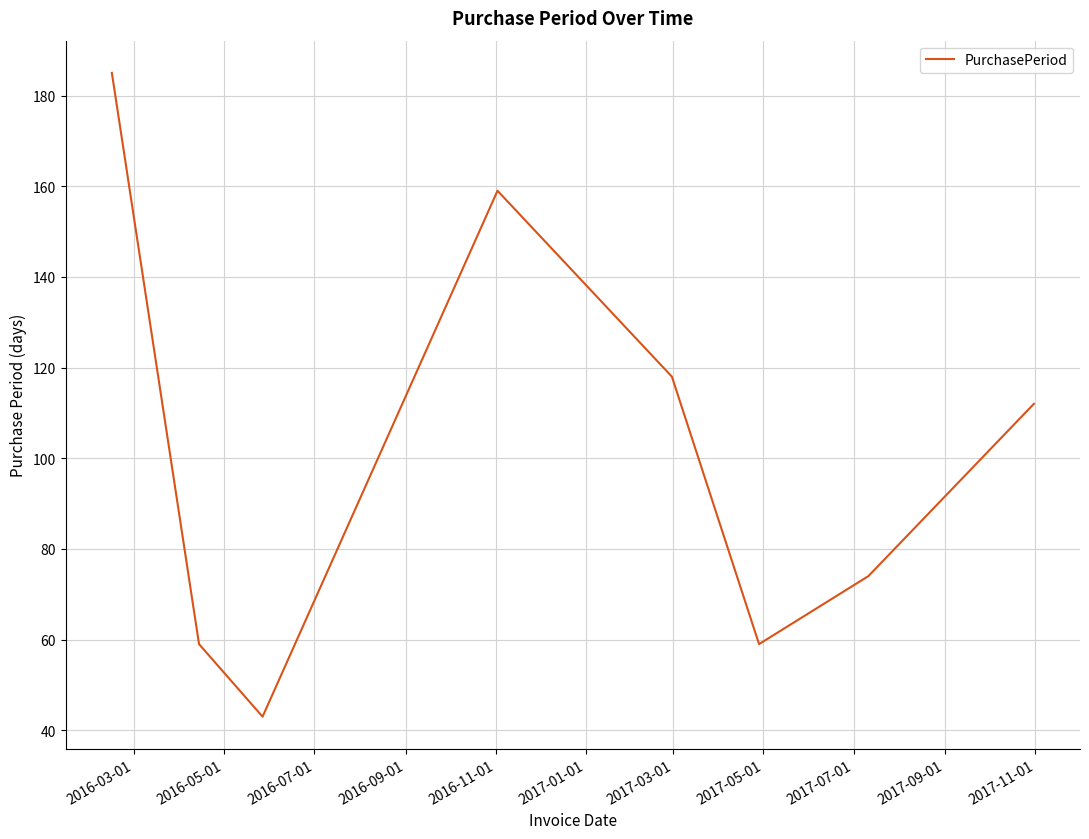

What is the greatest value displayed?

185